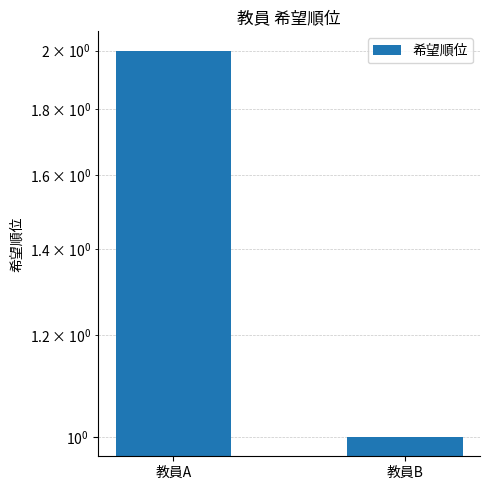

List the labels in order of value, smallest first.

教員B, 教員A